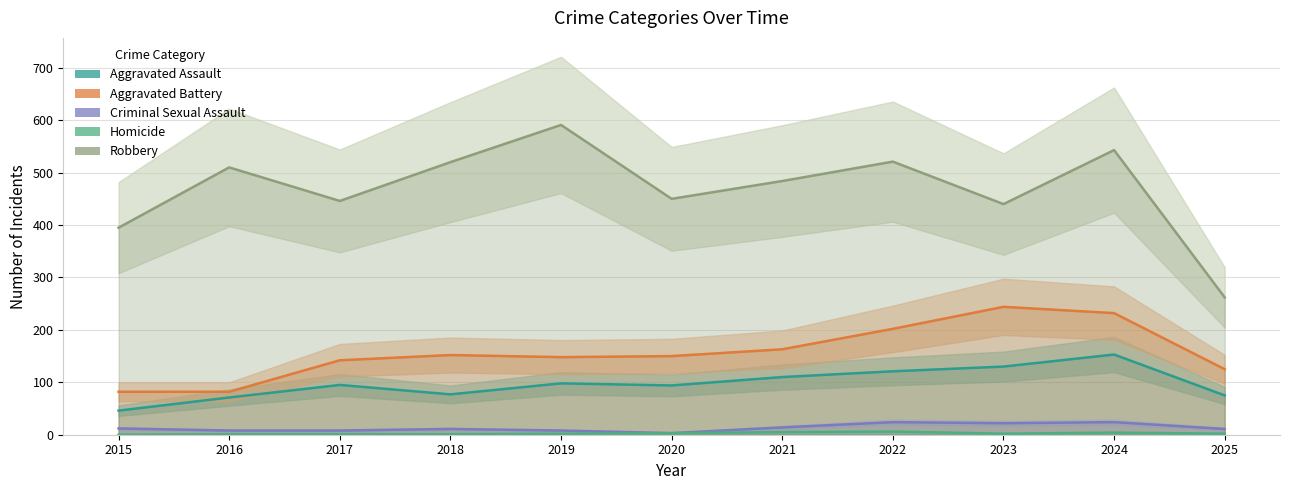

How many data points does each series have?

11